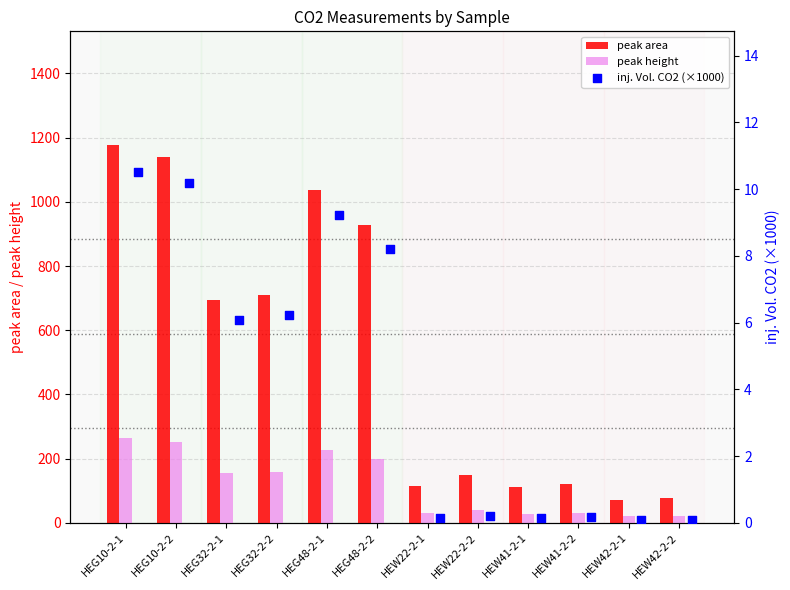

Is the value of peak area at HEG10-2-1 greater than the value of peak height at HEG48-2-2?

Yes